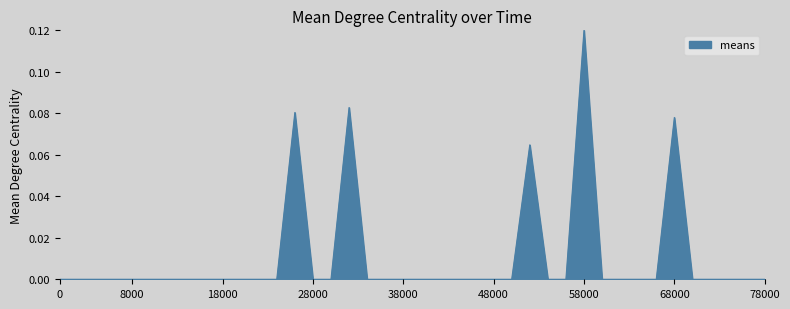

How many lines are shown in the chart?

1